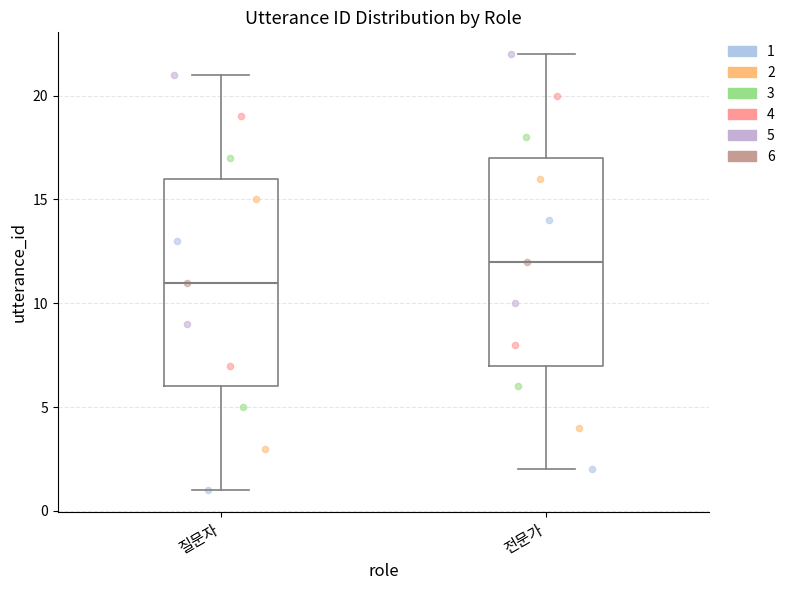

Reading left to right, transcribe this box plot: for each box, give where its median line is, the range the box spans, and where its two whiskers end, as read against the y-axis. The values are not printed on the chart, so give them approximately, as read against the axis.

질문자: median 11, box 6 to 16, whiskers 1 to 21
전문가: median 12, box 7 to 17, whiskers 2 to 22